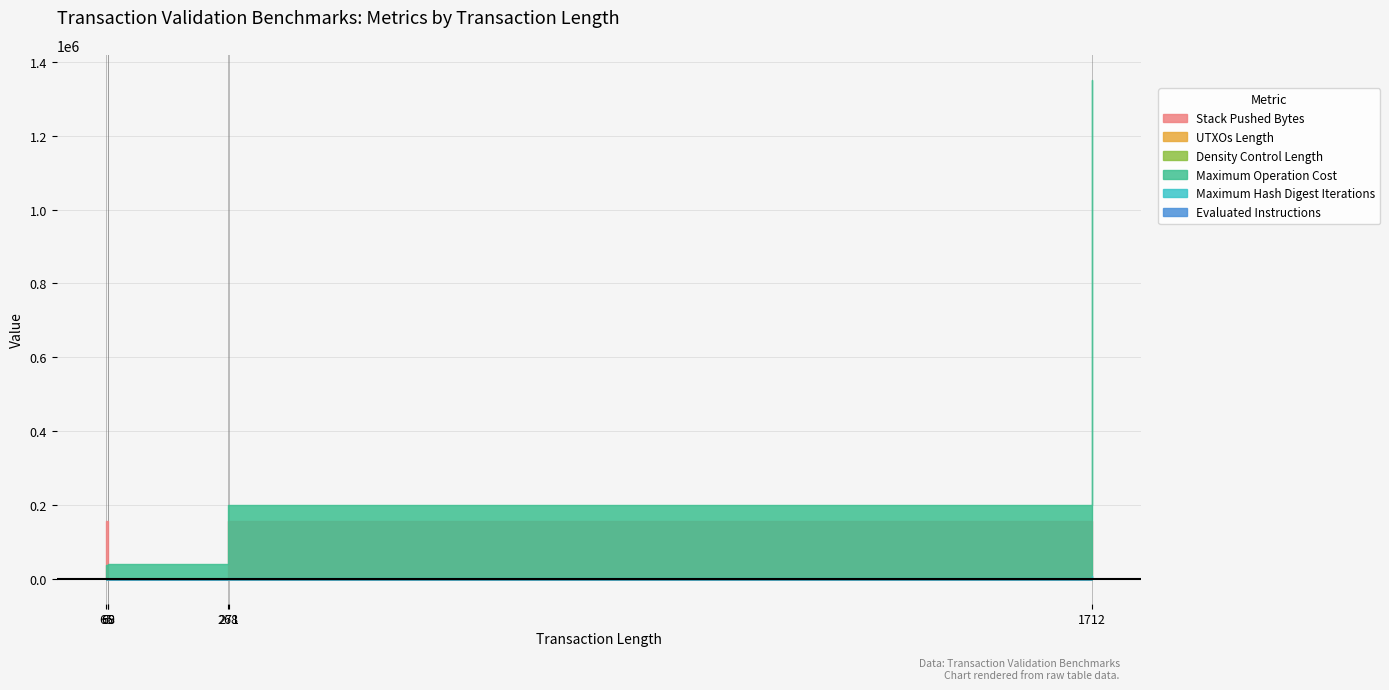

Which series has the widest spread of values?

Maximum Operation Cost